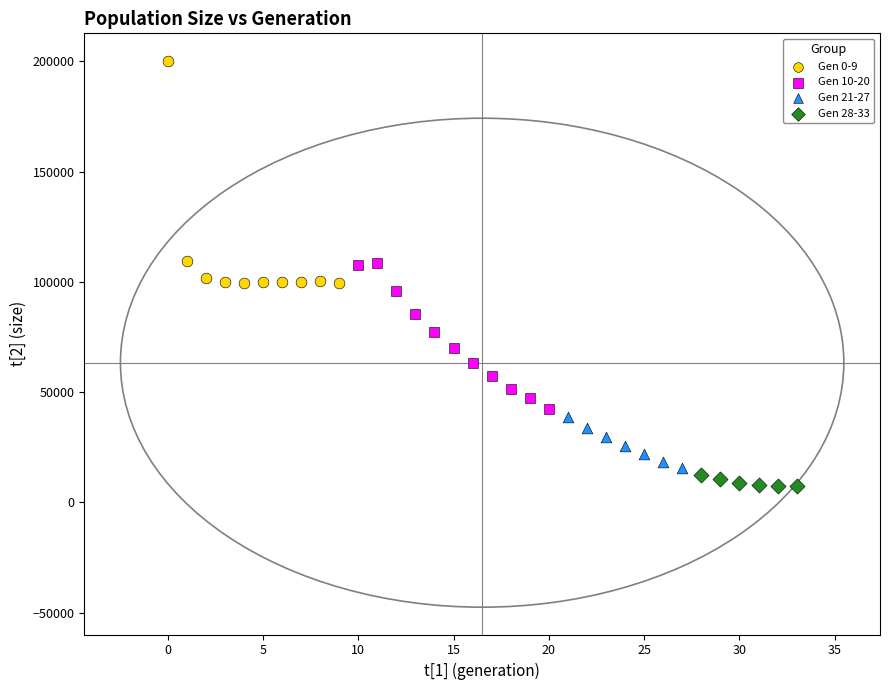

Which series reaches the maximum Y coordinate?

Gen 0-9